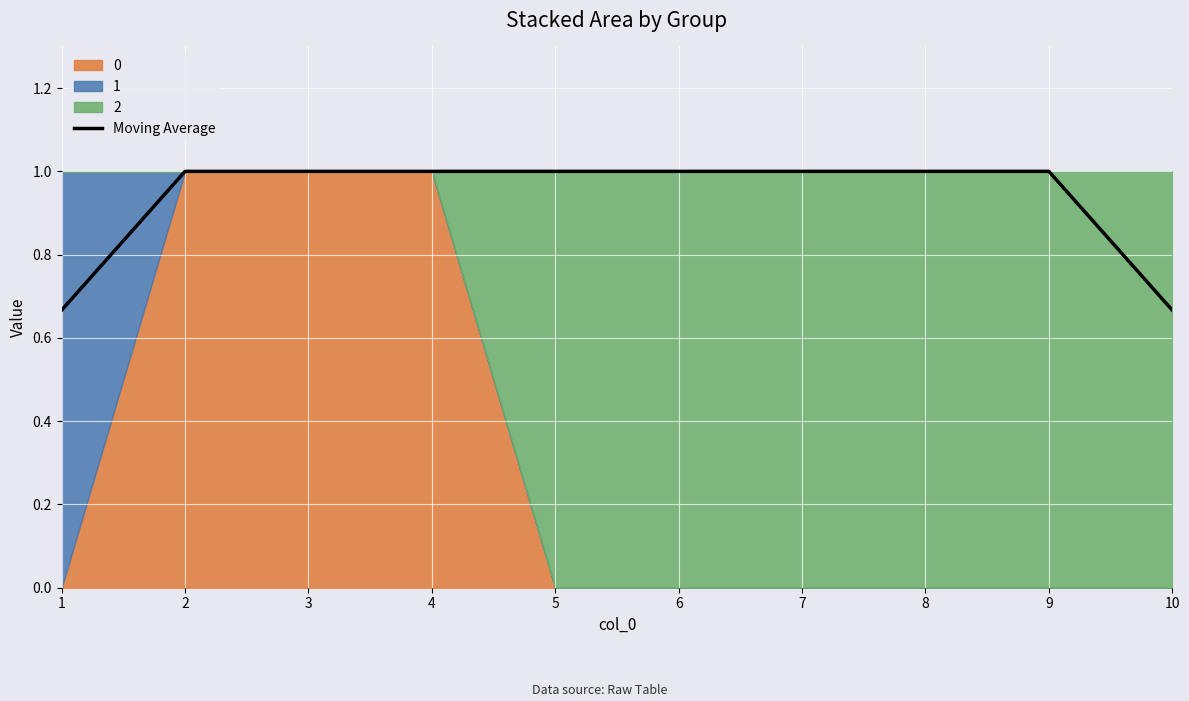

What is the average value?

0.9